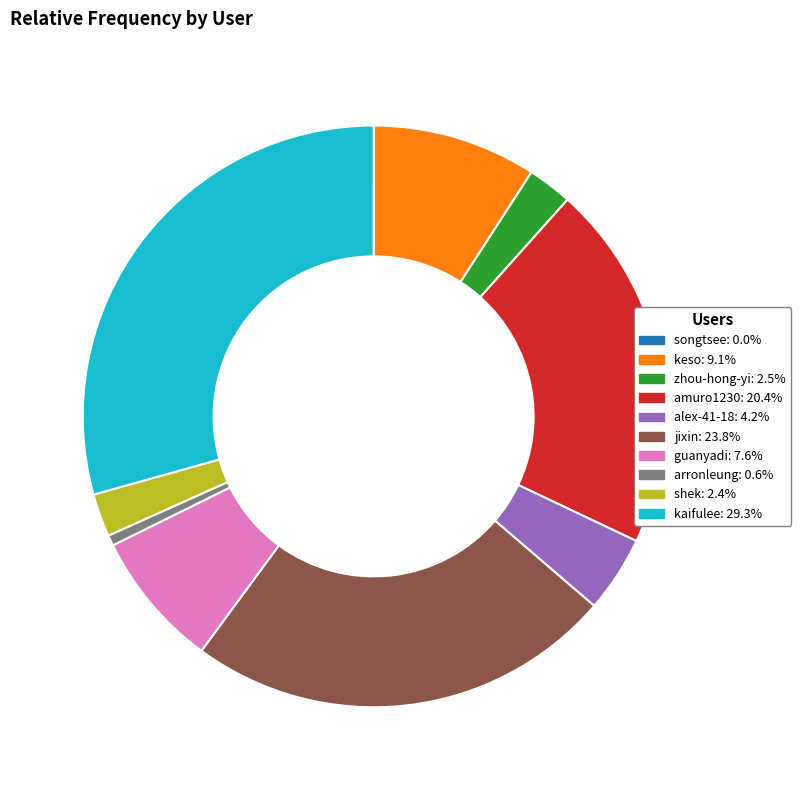

Is the sum of jixin and shek greater than half?

No